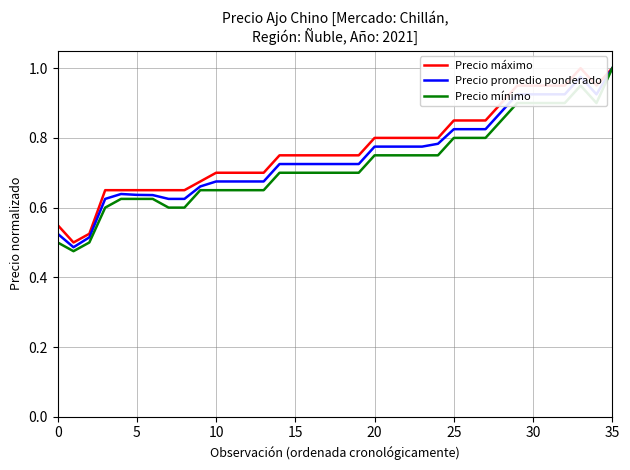

Which series has the largest range (max minus min)?

Precio mínimo